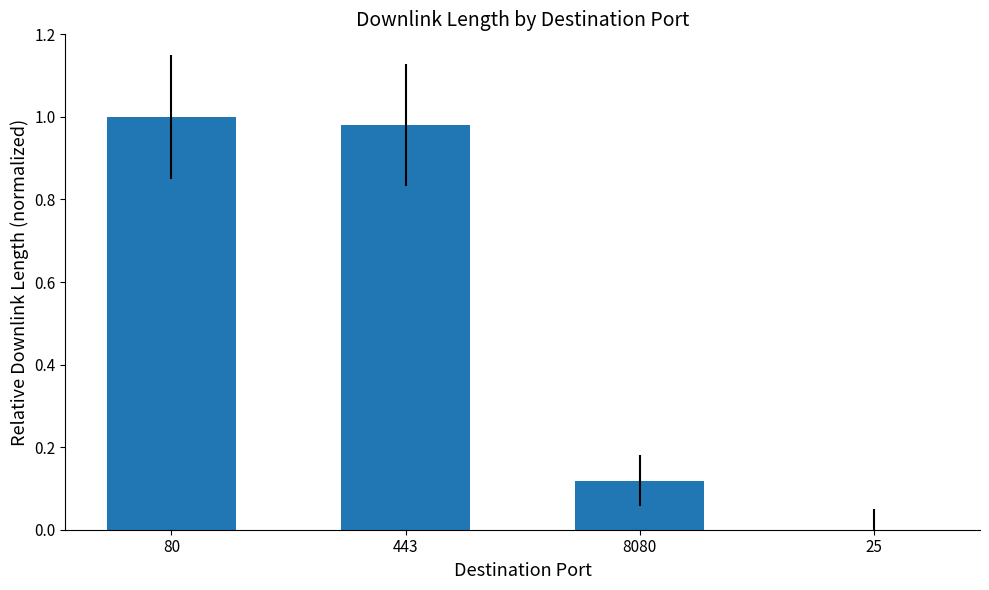

What is the sum of all values?

2.1